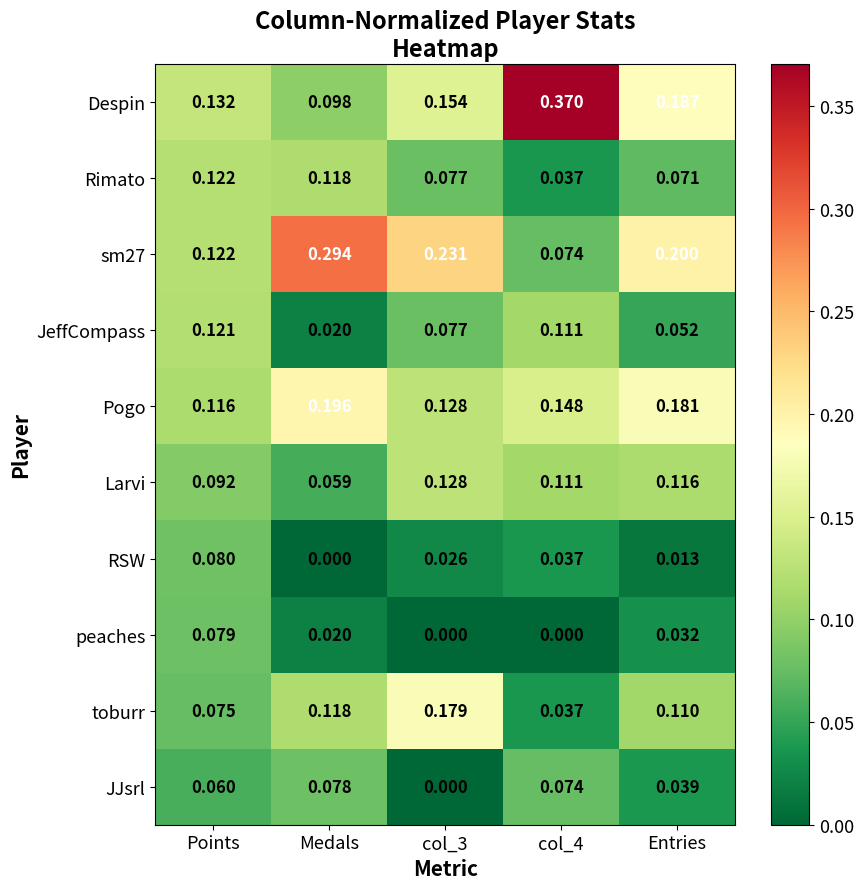

What is the difference between the highest and lowest values at Entries?

0.2